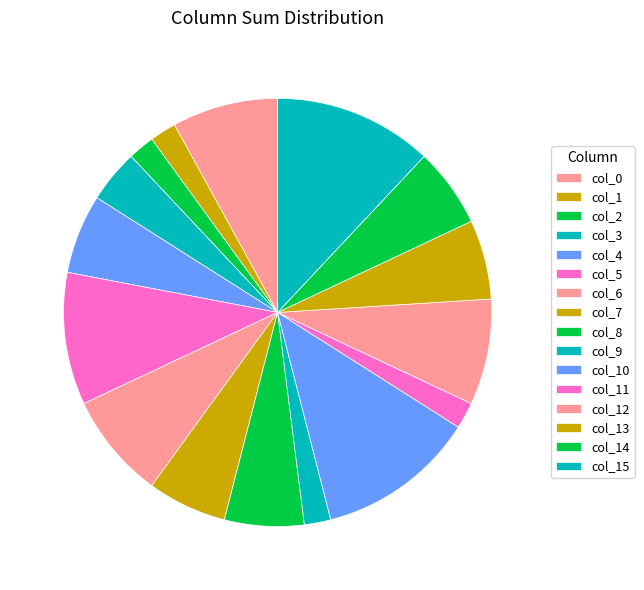

To the nearest percent, what is the average slice percentage?

6%